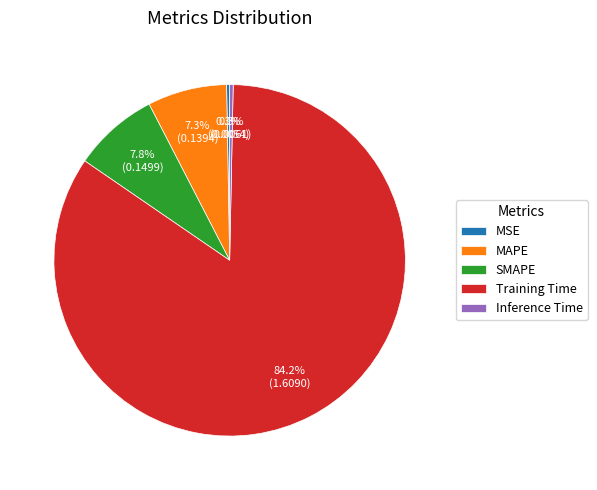

How many slices are in this pie chart?

5